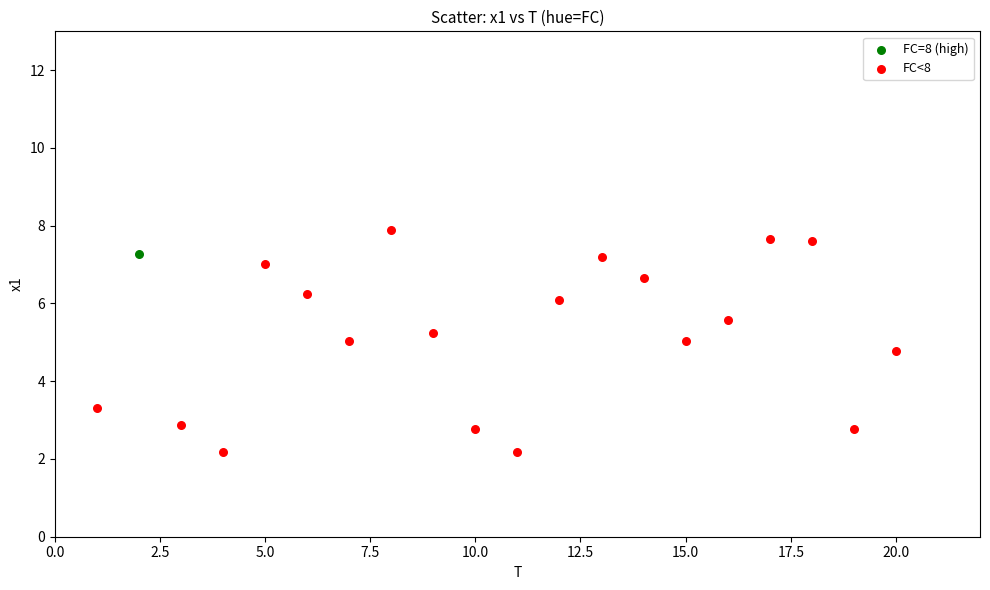

What are all the series names shown in the legend?

FC=8 (high), FC<8